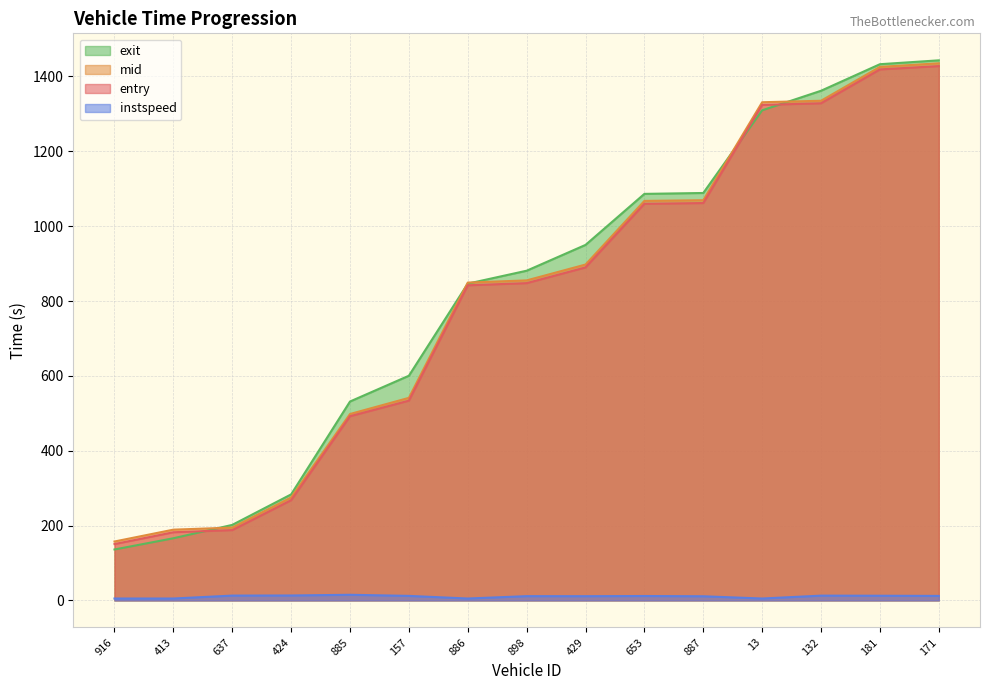

Reading left to right, transcribe all the data shown in this chart.

entry: 150.6	182.1	187.9	267.8	492.2	533.8	842.0	847.8	889.8	1059.9	1061.8	1324.1	1328.5	1418.9	1427.8
mid: 157.4	189.0	194.6	275.1	498.0	541.2	849.2	855.1	897.4	1067.5	1069.3	1331.2	1335.1	1425.6	1435.2
exit: 136.0	166.0	201.8	283.3	531.5	600.3	846.4	881.0	949.9	1086.3	1088.7	1309.6	1361.8	1432.8	1443.1
instspeed: 5.0	5.0	12.8	13.1	15.0	12.0	5.0	11.3	11.2	11.7	11.0	5.0	12.7	12.4	12.0